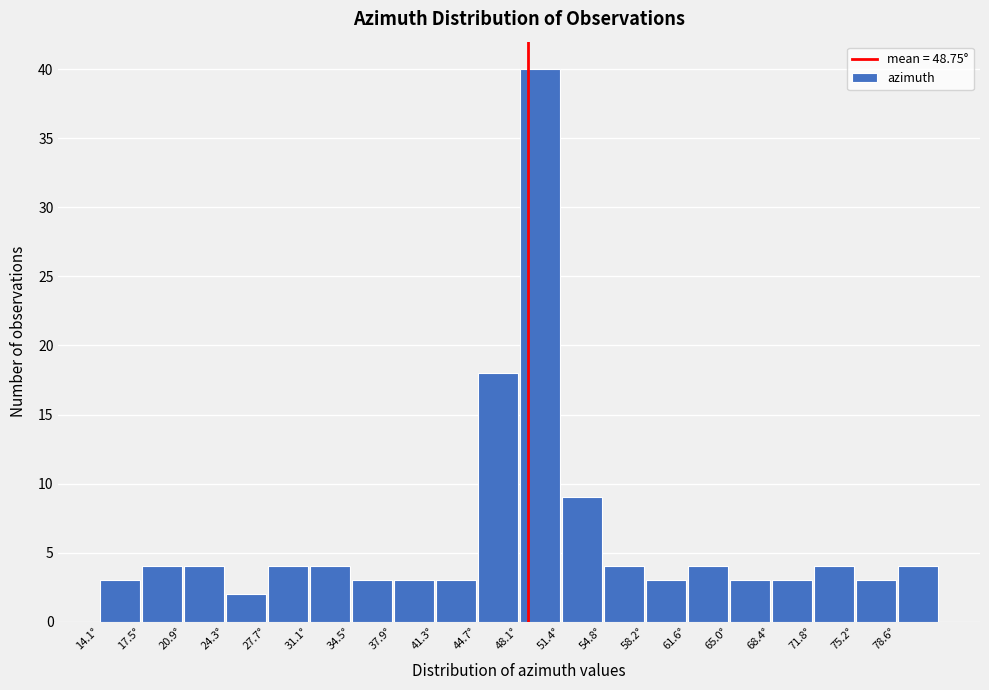

Which range on the x-axis has the tallest bar?

48.0 to 51.5